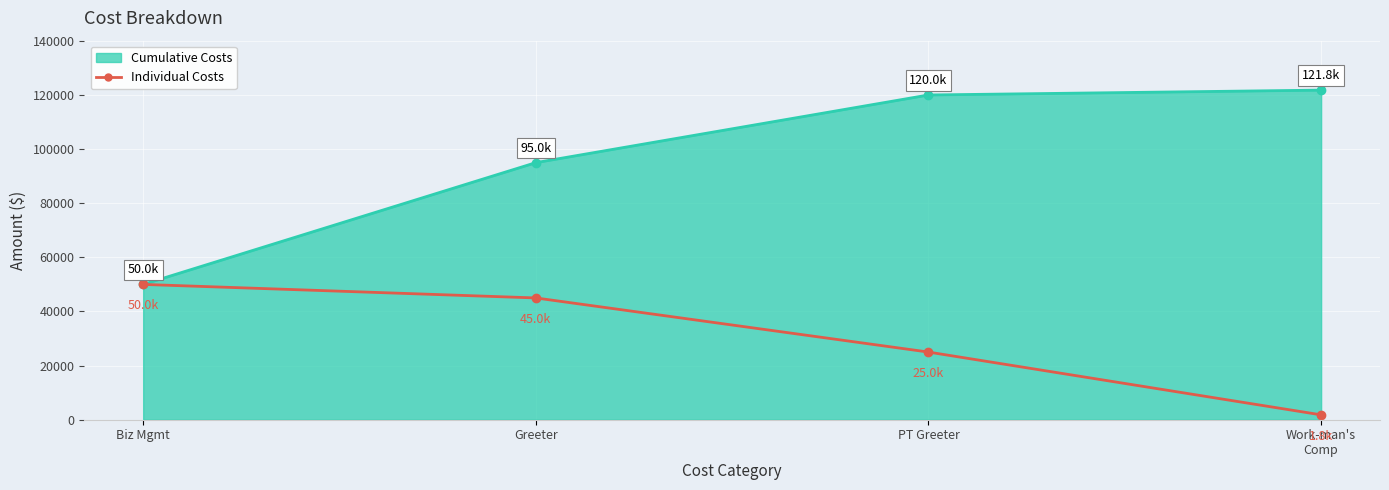

List the series in order of their overall mean, lowest first.

Individual Costs, Cumulative Costs Line